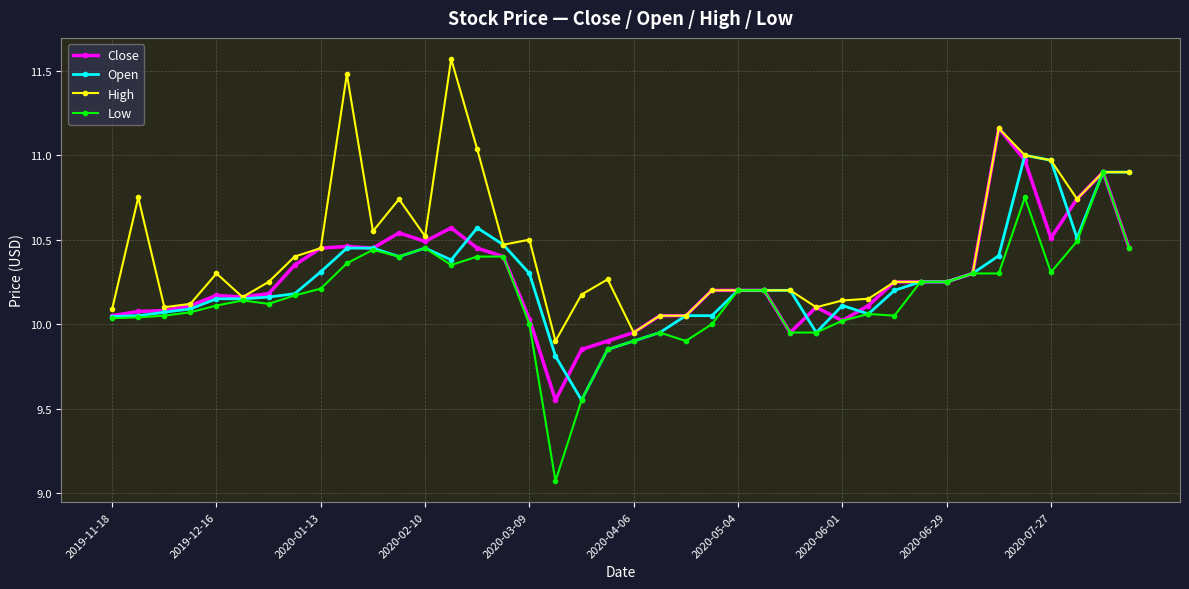

True or false: Open has more than 1 interior local peaks.

True